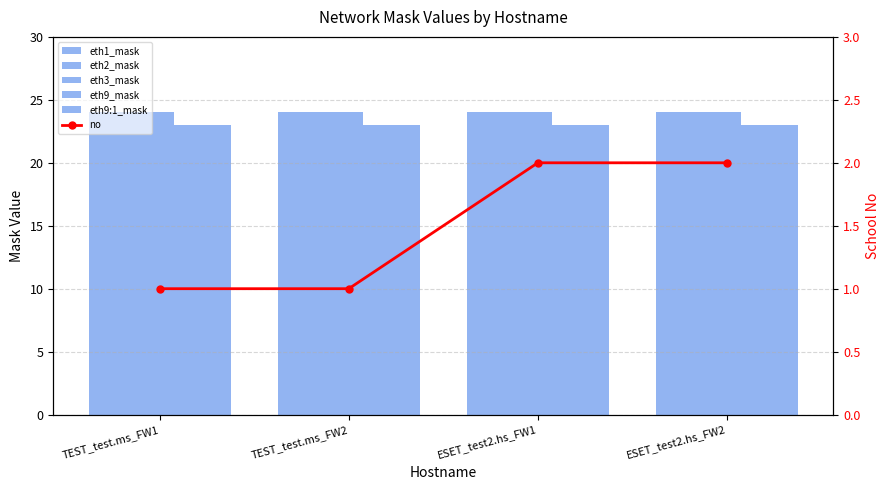

What is the label of the 2nd bar from the right?

ESET_test2.hs_FW1